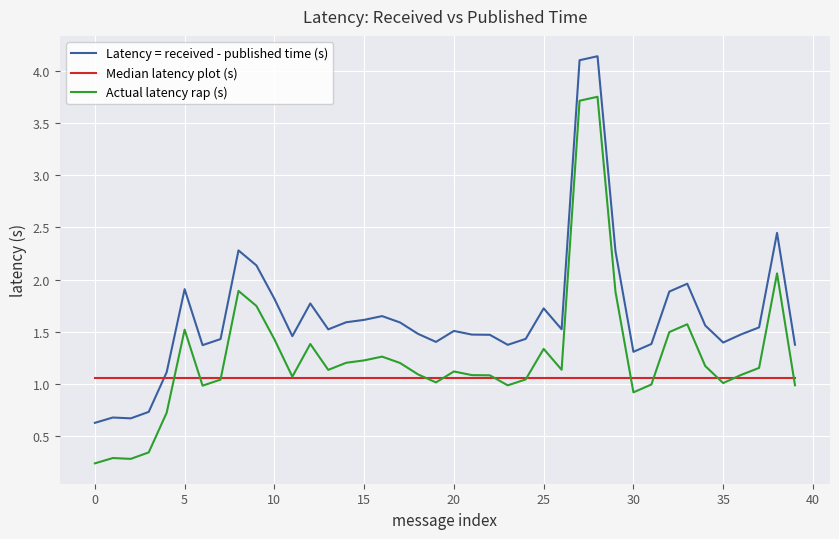

True or false: Latency = received - published time (s) and Actual latency rap (s) cross at least once.

False